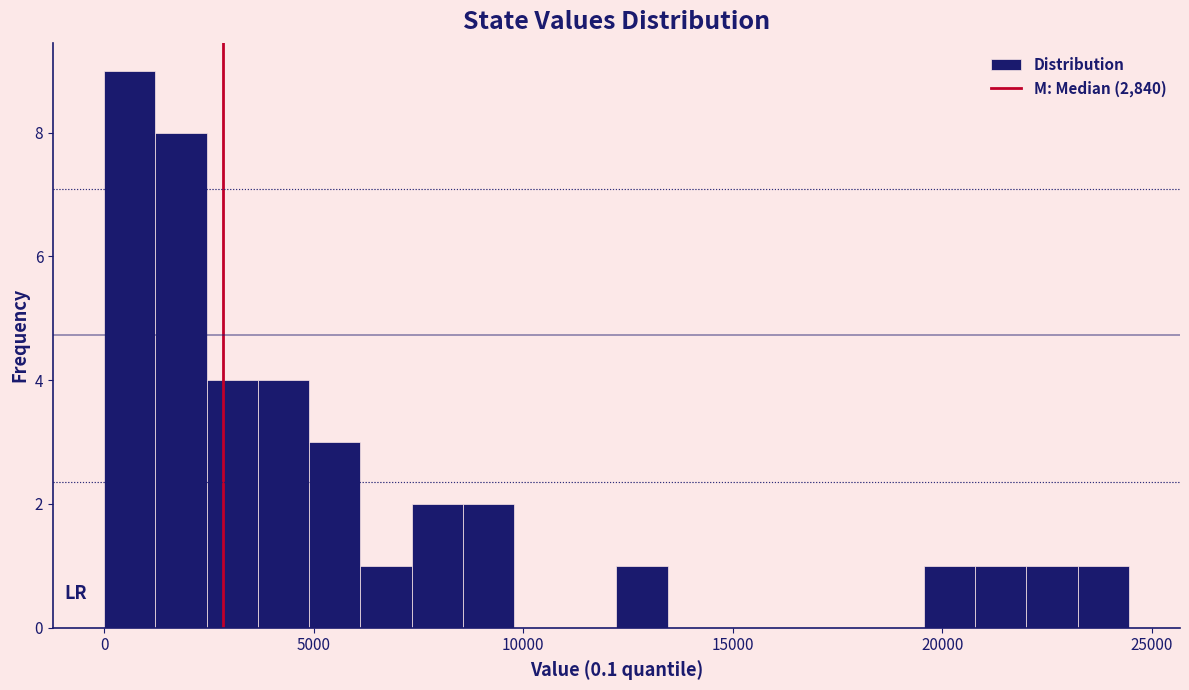

Around what value on the x-axis is the tallest bar? Give the approximate position of its centre, as read against the axis.

500